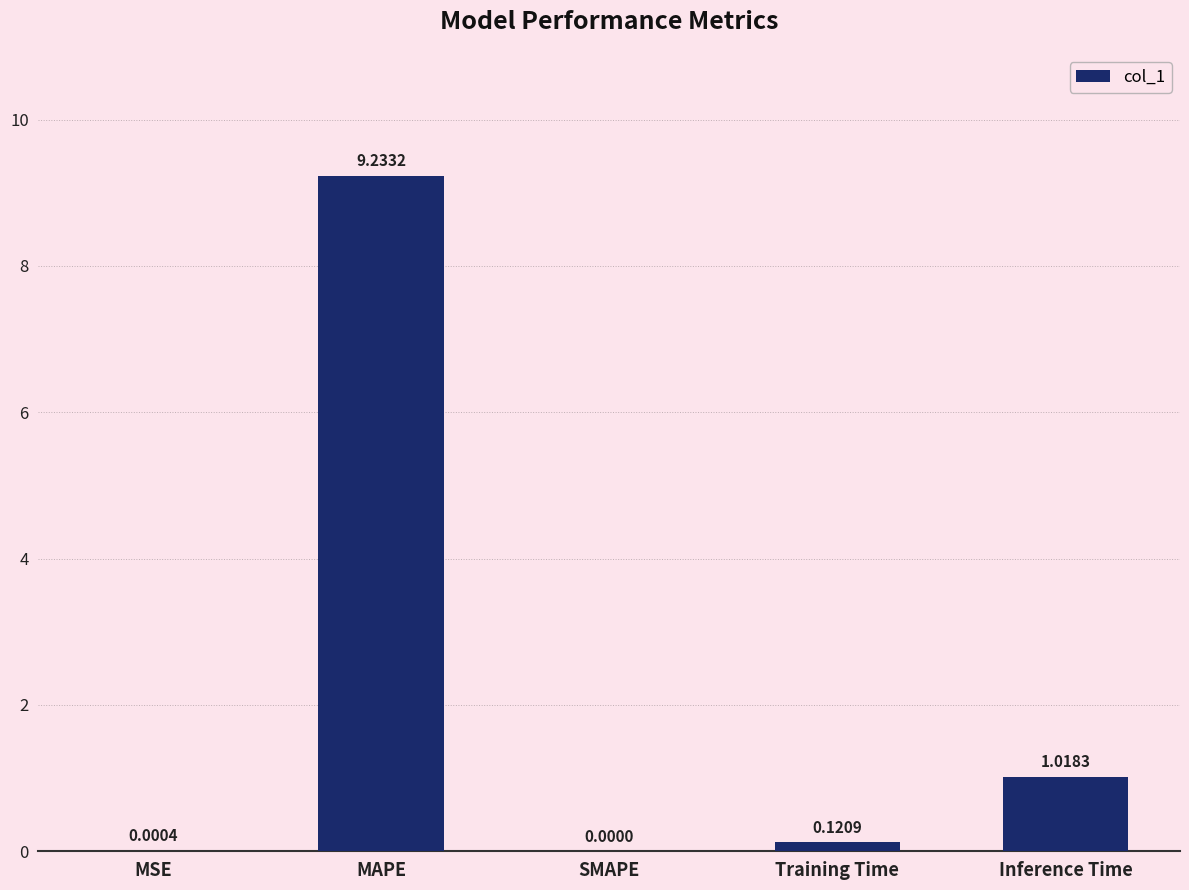

Are the bars grouped side by side (vs. stacked)?

No